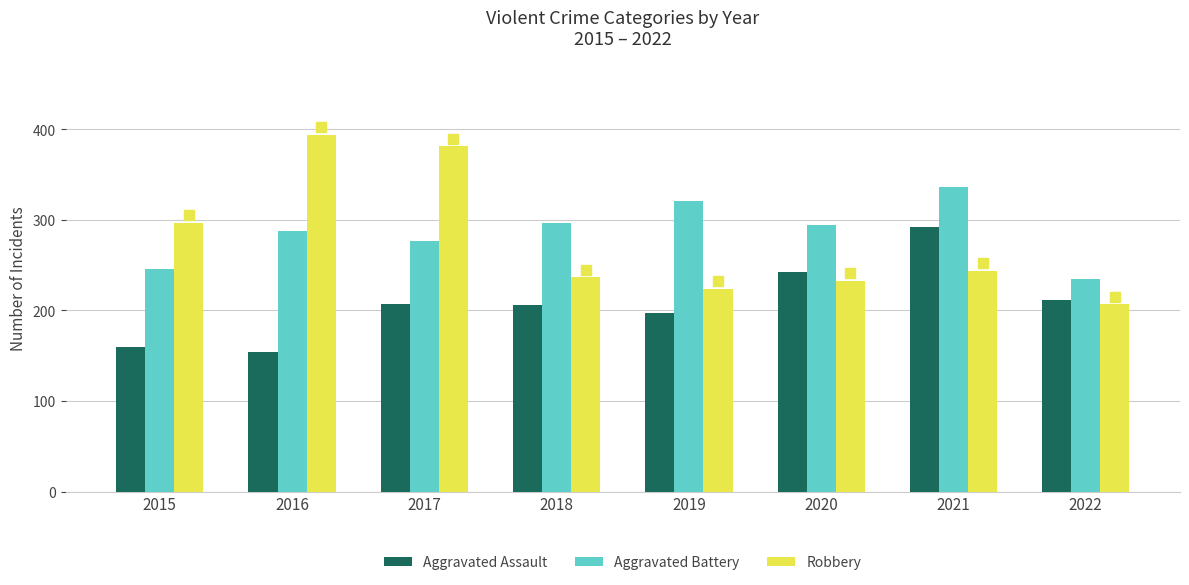

Which series has the largest total across all categories?

Aggravated Battery